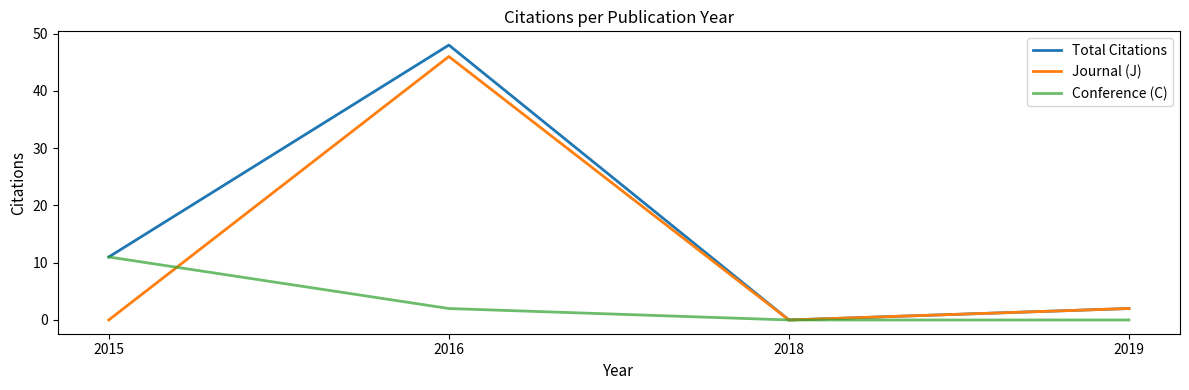

Is it true that Total Citations equals -19 at 2018?

False